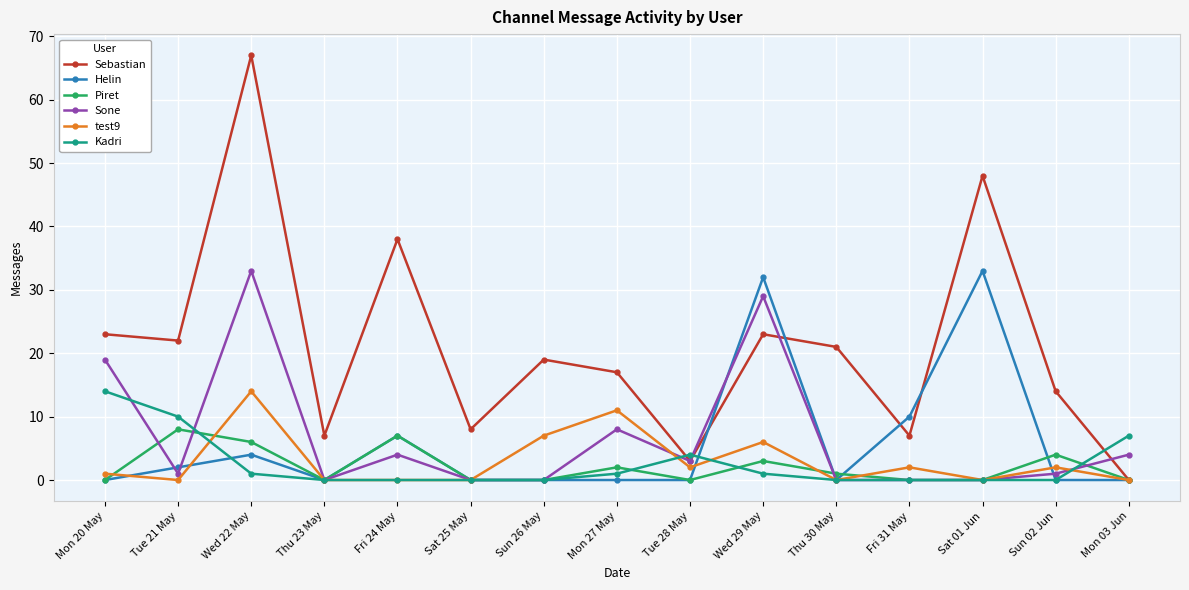

Which series changed the most between Sun 26 May and Fri 31 May?

Sebastian